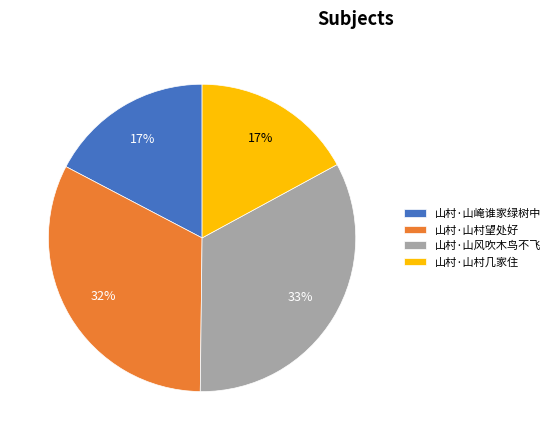

What is the largest slice in the pie chart?

山村·山风吹木鸟不飞